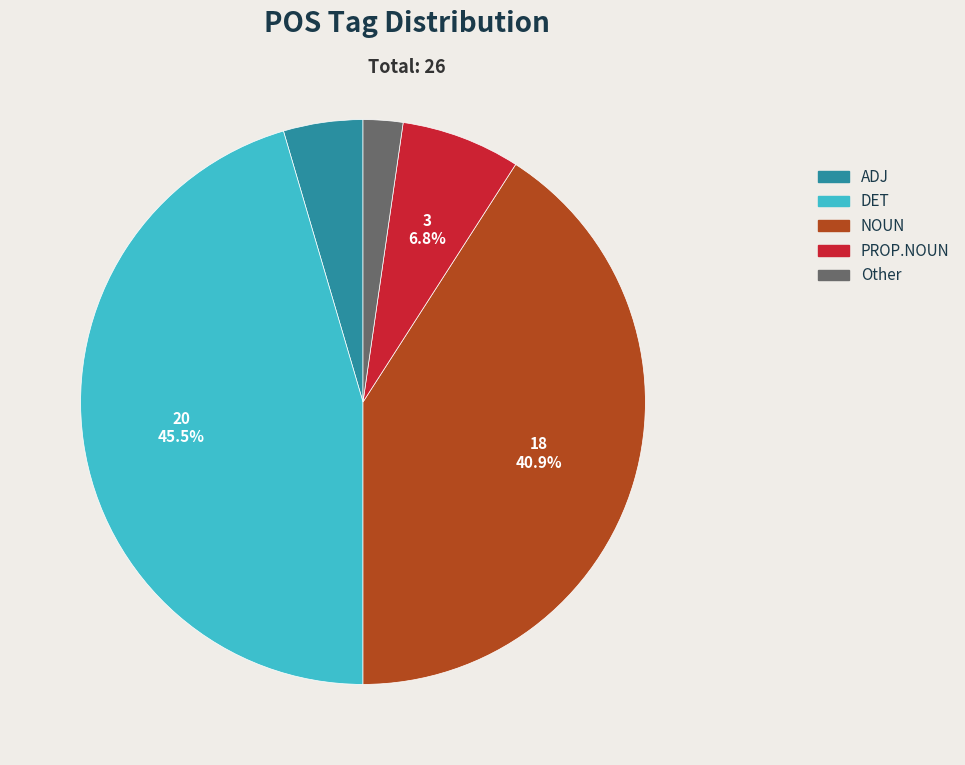

To the nearest percent, what is the average slice percentage?

20%